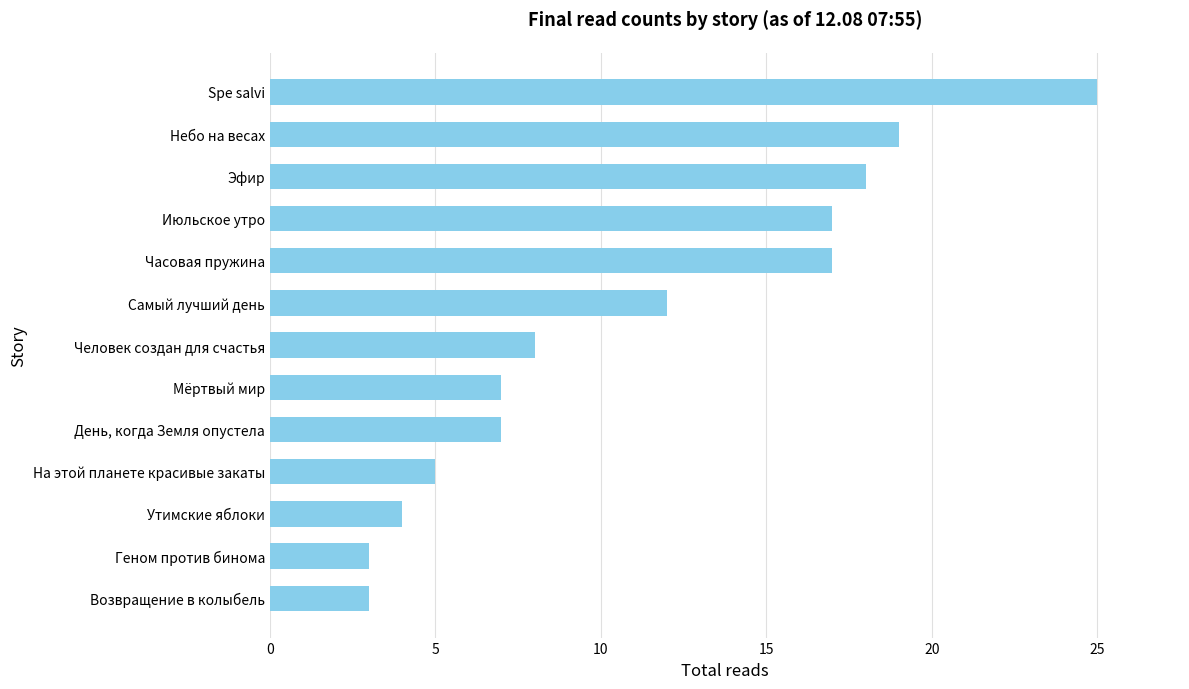

True or false: the data shows 11 at Мёртвый мир.

False